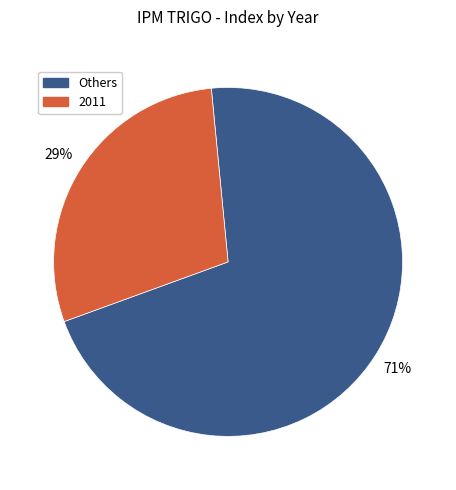

What is the ratio of the value at 2011 to the value at Others?

0.4